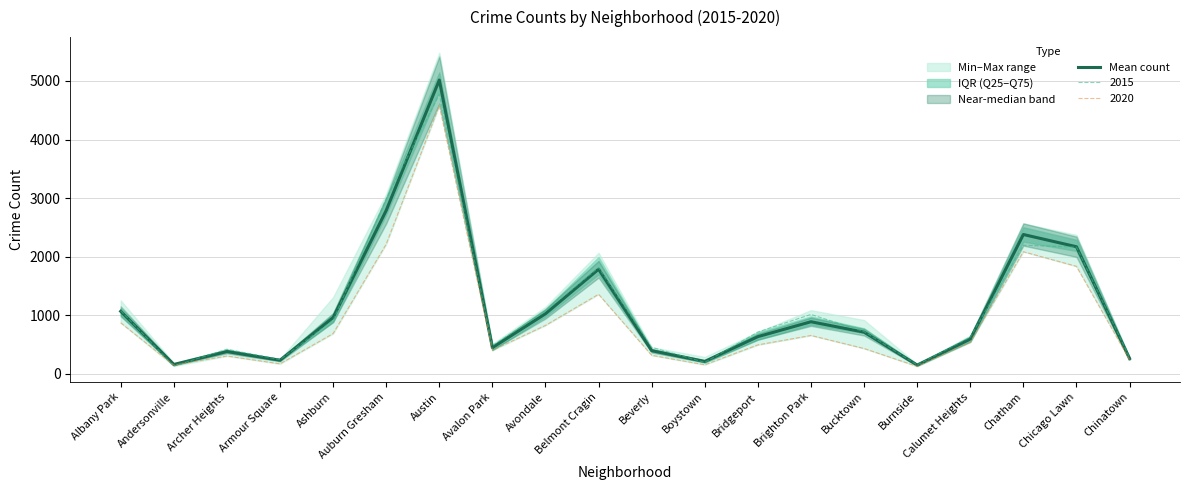

Reading right to left, extract all data points from this chart.

Chinatown=259.5	Chicago Lawn=2168.8	Chatham=2377.8	Calumet Heights=591.8	Burnside=148.0	Bucktown=710.2	Brighton Park=888.0	Bridgeport=633.3	Boystown=210.8	Beverly=393.8	Belmont Cragin=1785.0	Avondale=1024.7	Avalon Park=445.3	Austin=5015.8	Auburn Gresham=2788.7	Ashburn=959.3	Armour Square=230.7	Archer Heights=379.0	Andersonville=158.2	Albany Park=1065.5